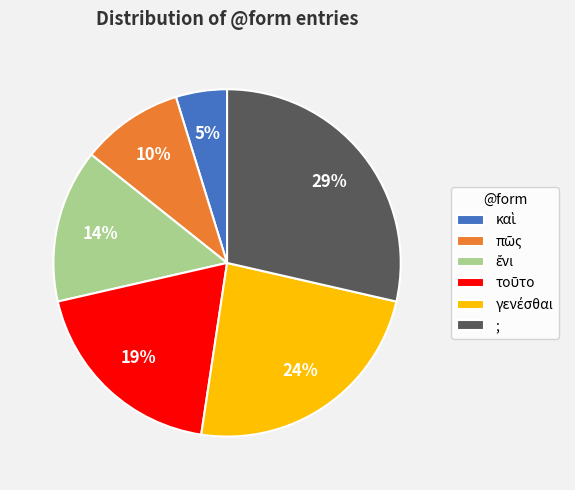

Which category has the biggest portion of the pie?

;